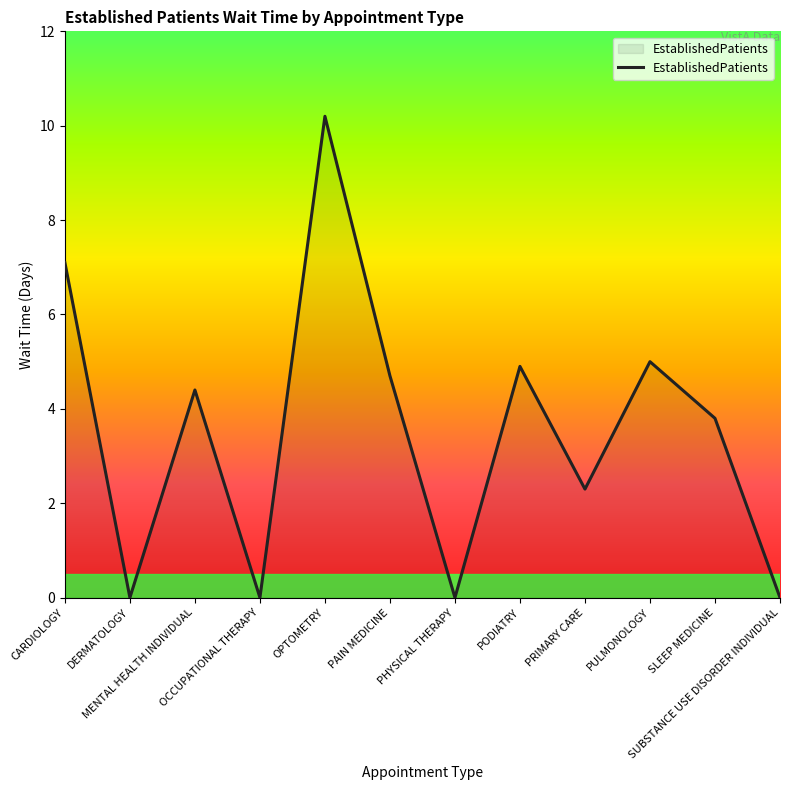

What is the difference between the maximum and minimum values?

10.2